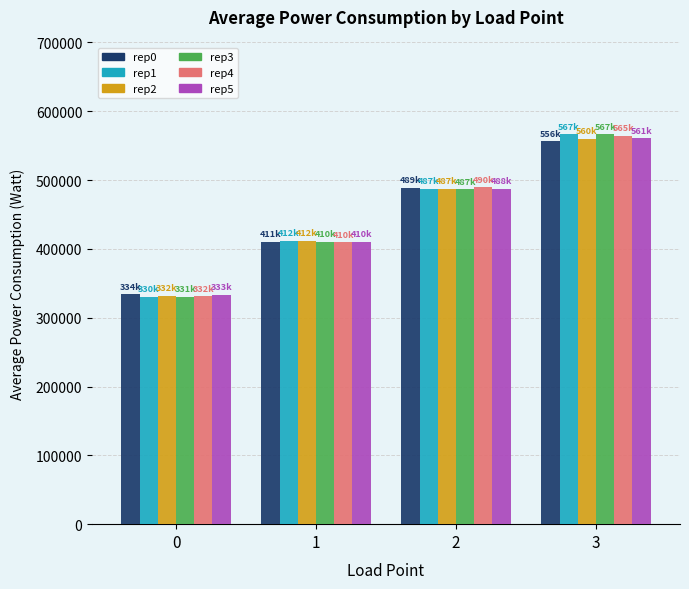

Read the rep2 value at 0.

332273.2